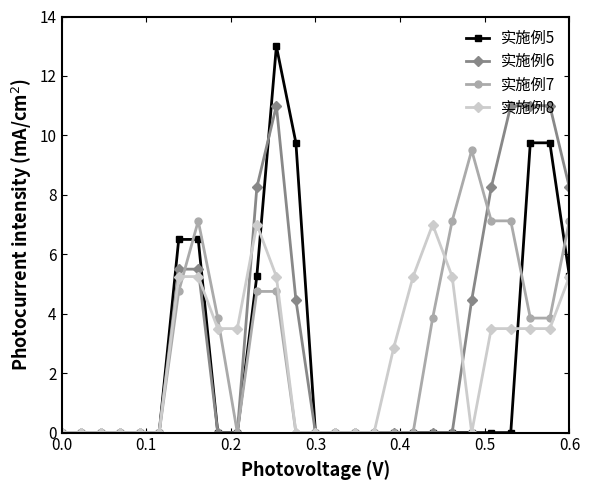

What is the value of the 实施例6 point at the 13th from the left?

4.5